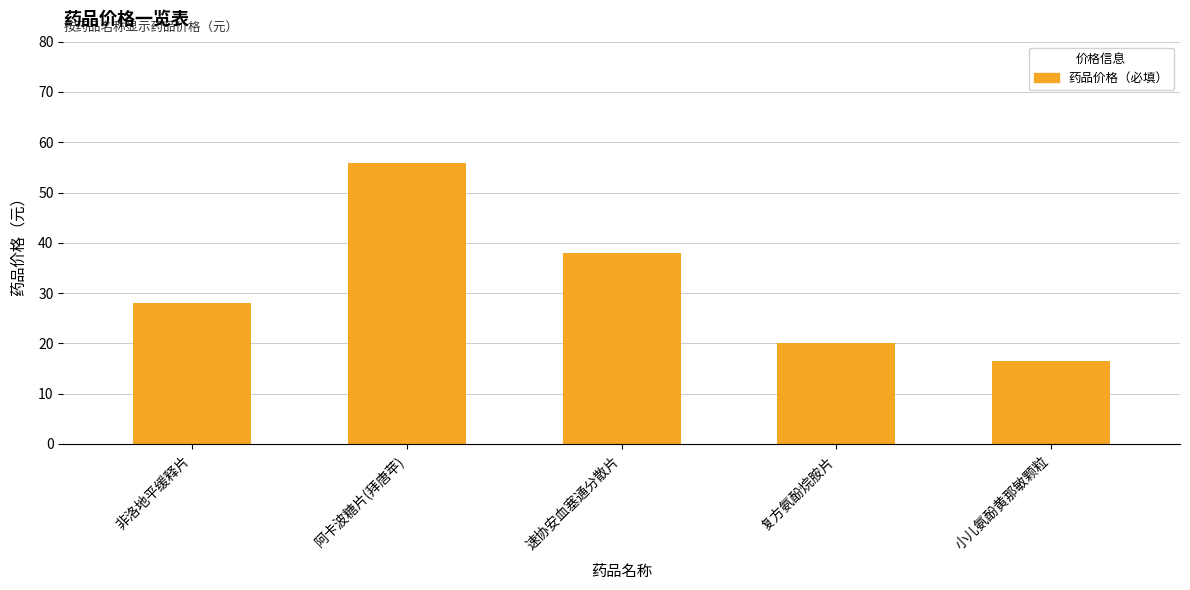

Reading right to left, transcribe all the data shown in this chart.

小儿氨酚黄那敏颗粒=16.5	复方氨酚烷胺片=20.0	速协安血塞通分散片=38.0	阿卡波糖片(拜唐苹)=55.8	非洛地平缓释片=28.0